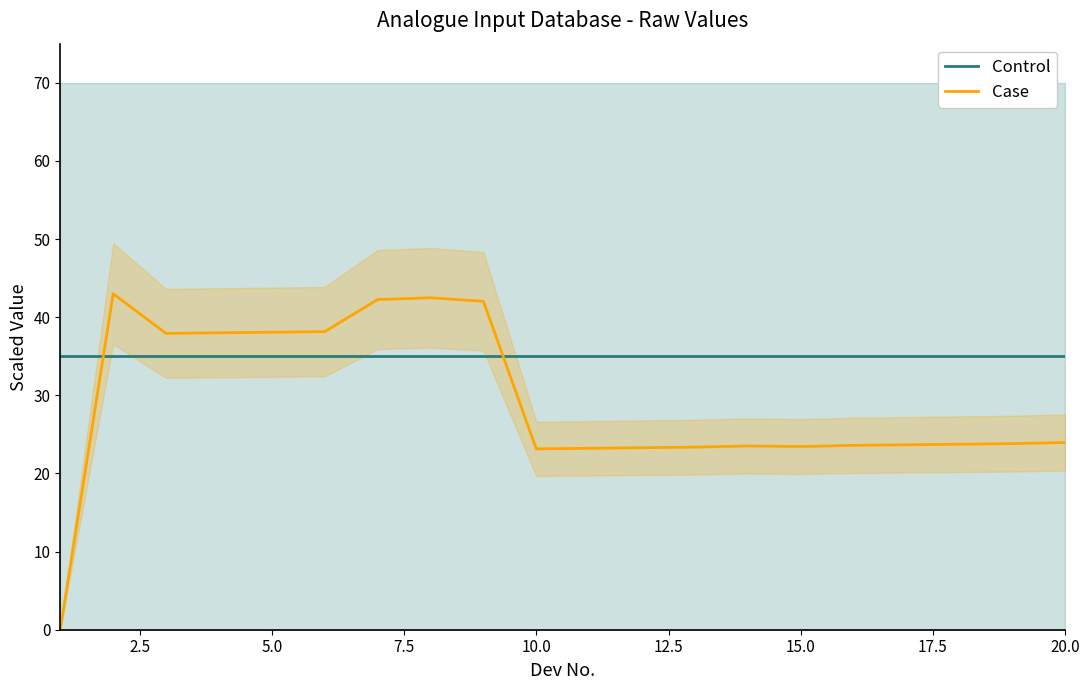

True or false: Control has a value of 35.0 at 10.0.

True